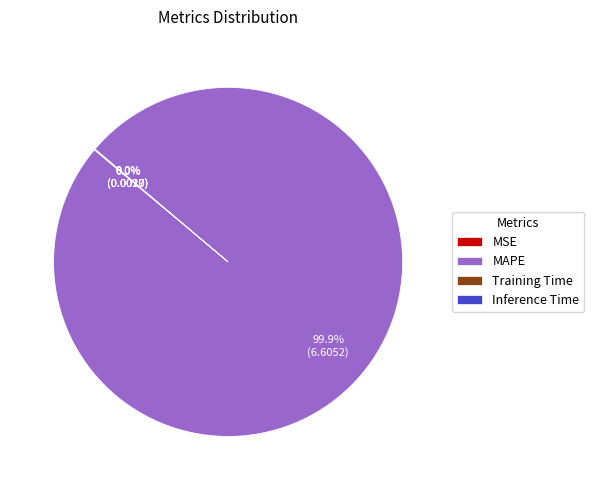

Is there a majority slice in this chart?

Yes